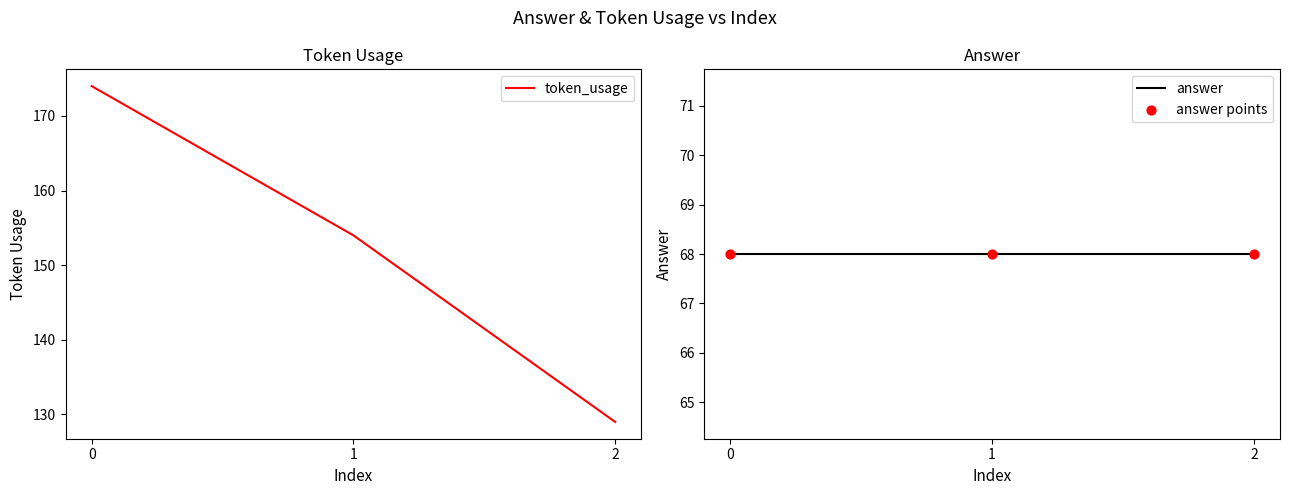

Which series reaches the maximum Y coordinate?

token_usage